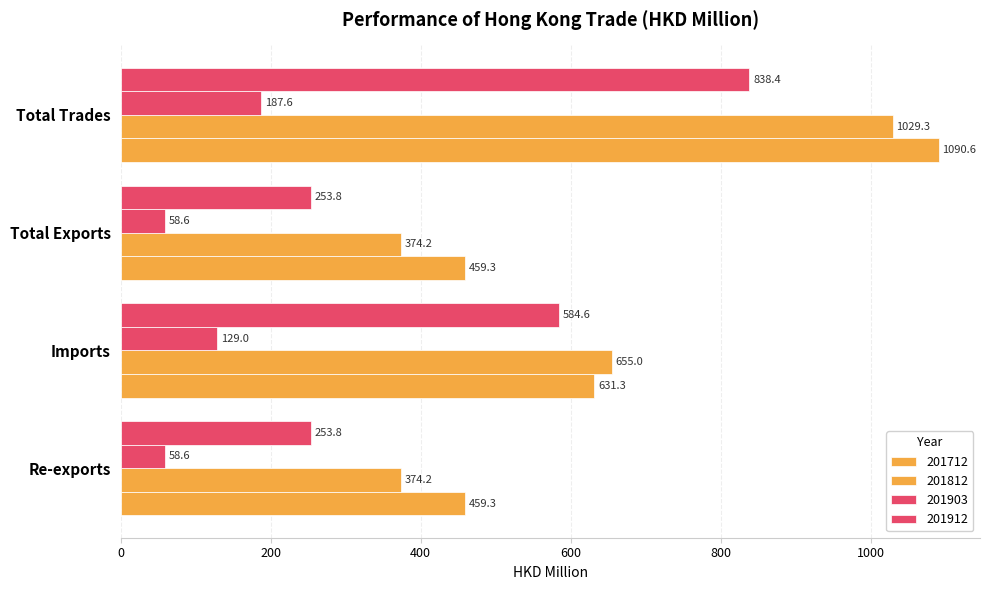

Reading left to right, list all the values displayed in this chart.

201712: 459.3	631.3	459.3	1090.6
201812: 374.2	655.0	374.2	1029.3
201903: 58.6	129.0	58.6	187.6
201912: 253.8	584.6	253.8	838.4